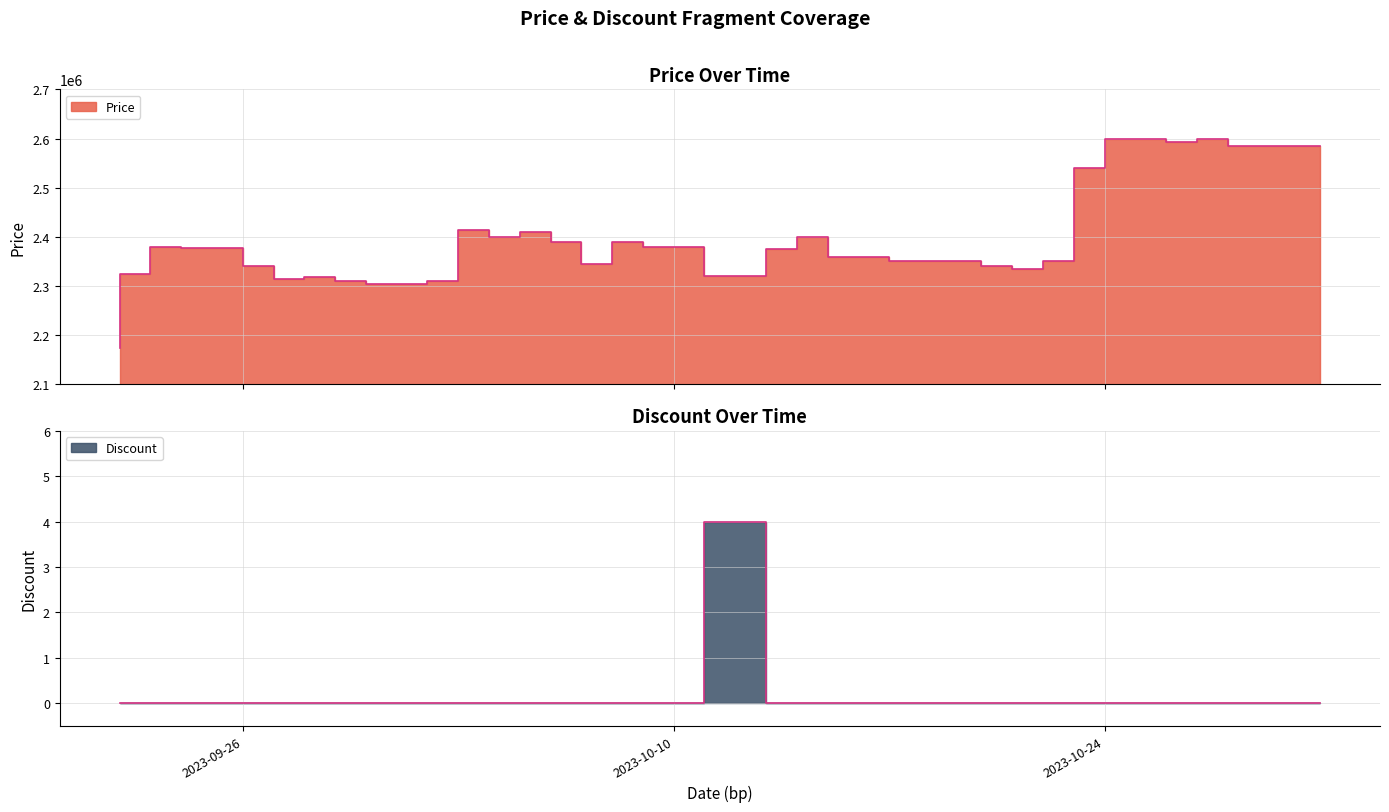

What position from the right is 2023-10-13?

19